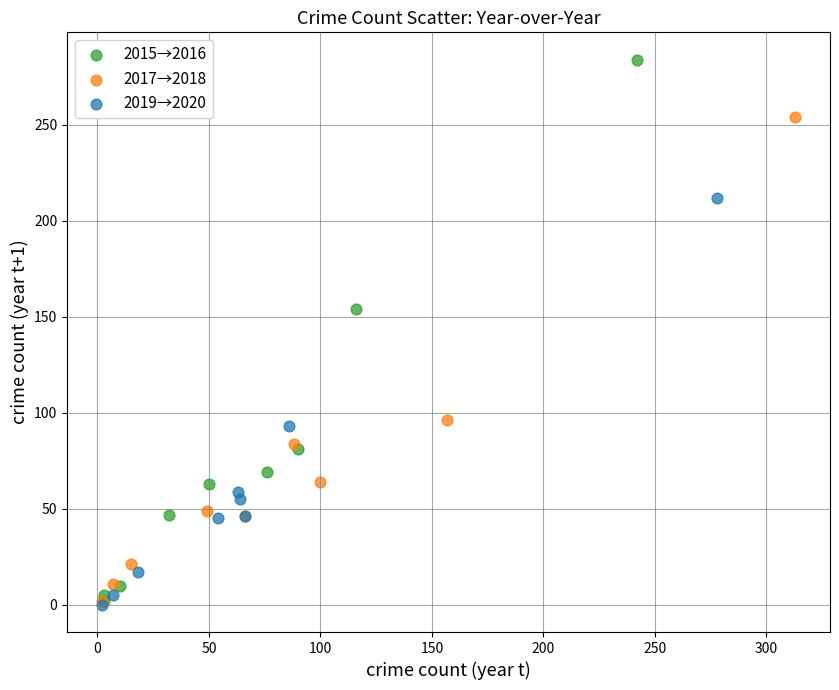

Which series has the largest Y range (max minus min)?

2015→2016